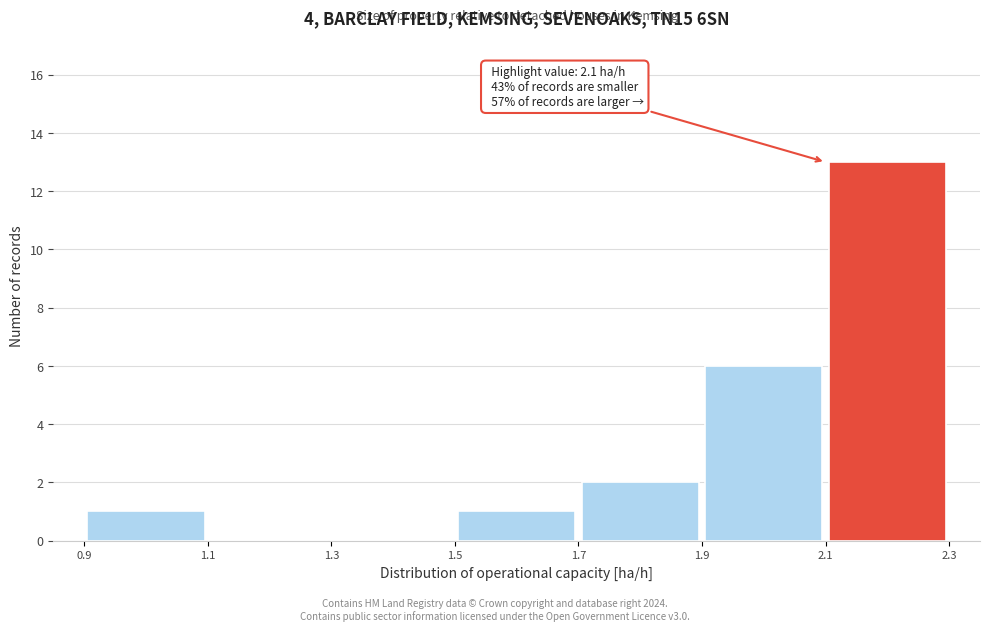

Which range on the x-axis has the tallest bar?

2.1 to 2.3